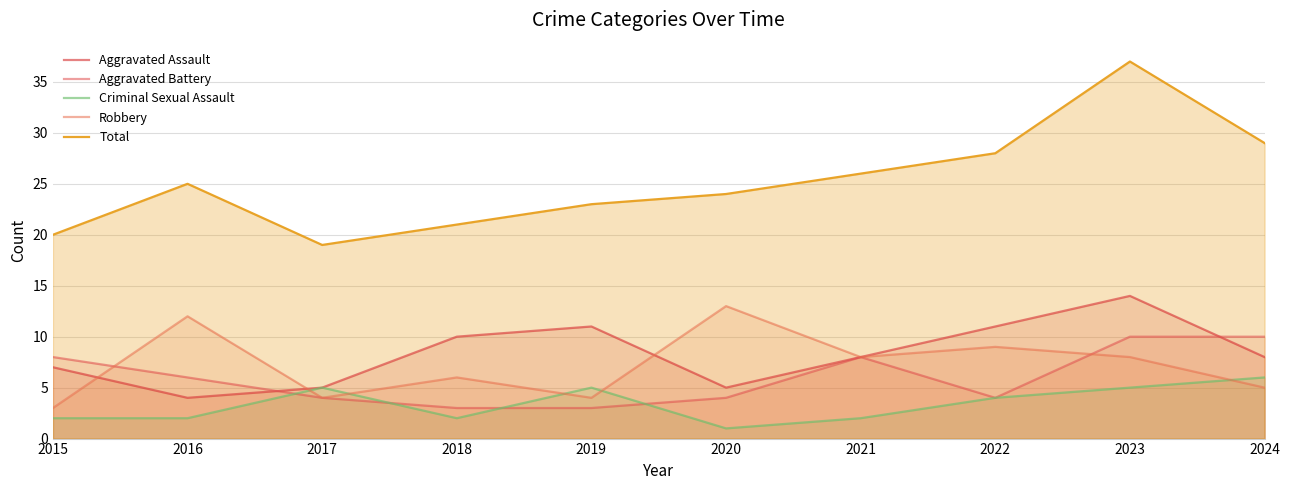

Rank the categories by Aggravated Assault value from lowest to highest.

2016, 2017, 2020, 2015, 2021, 2024, 2018, 2019, 2022, 2023